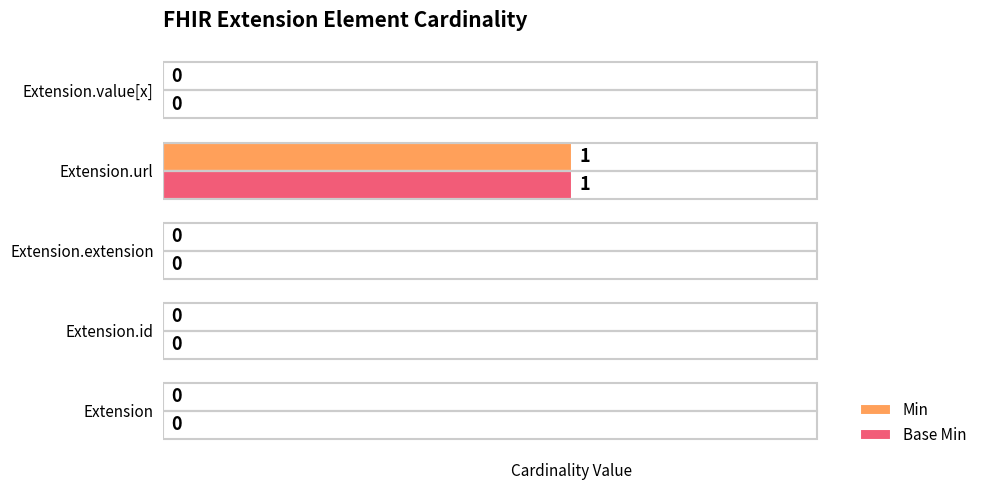

At which category does the chart reach its peak across all series?

Extension.url